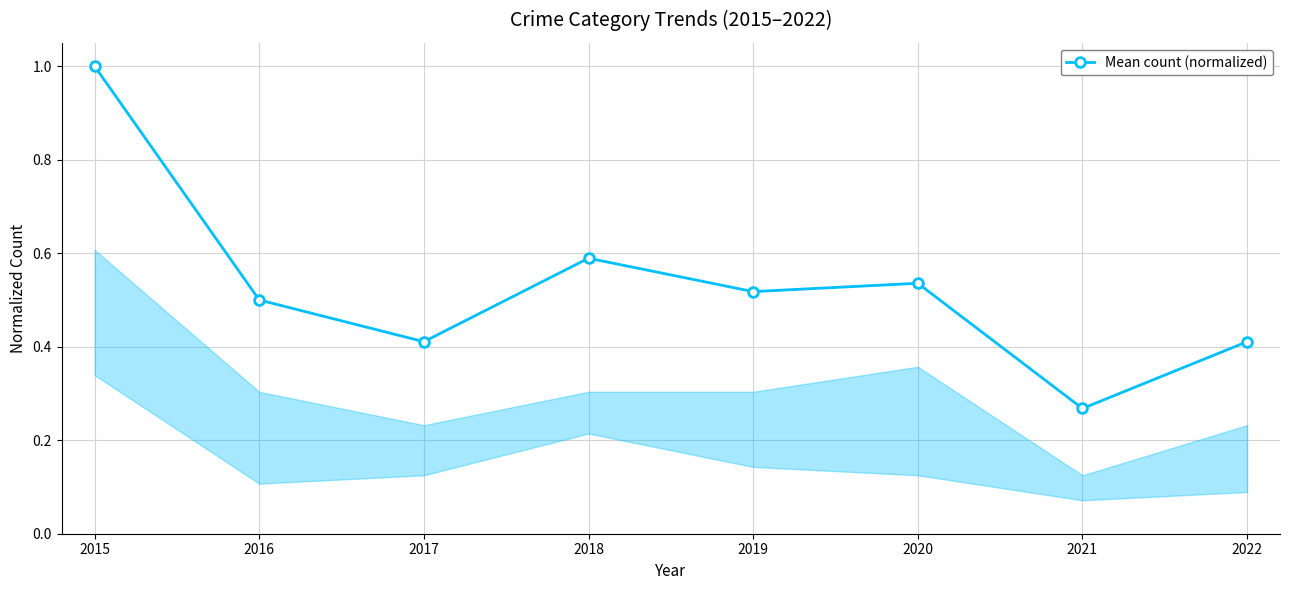

True or false: the data shows 0.5 at 2020.

True